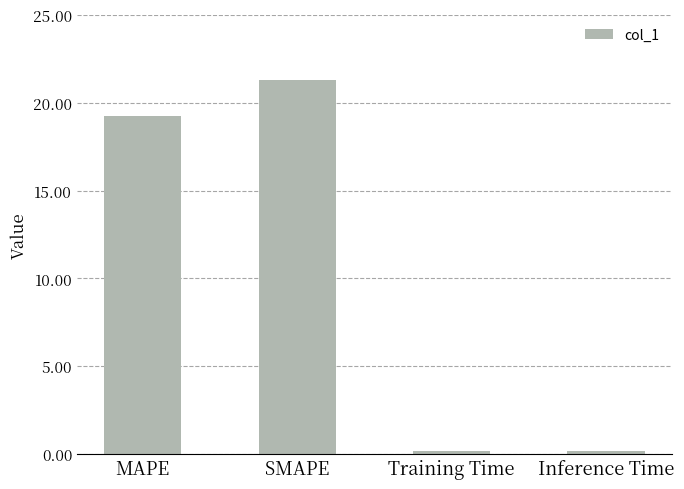

Reading left to right, transcribe all the data shown in this chart.

MAPE=19.3	SMAPE=21.3	Training Time=0.2	Inference Time=0.2